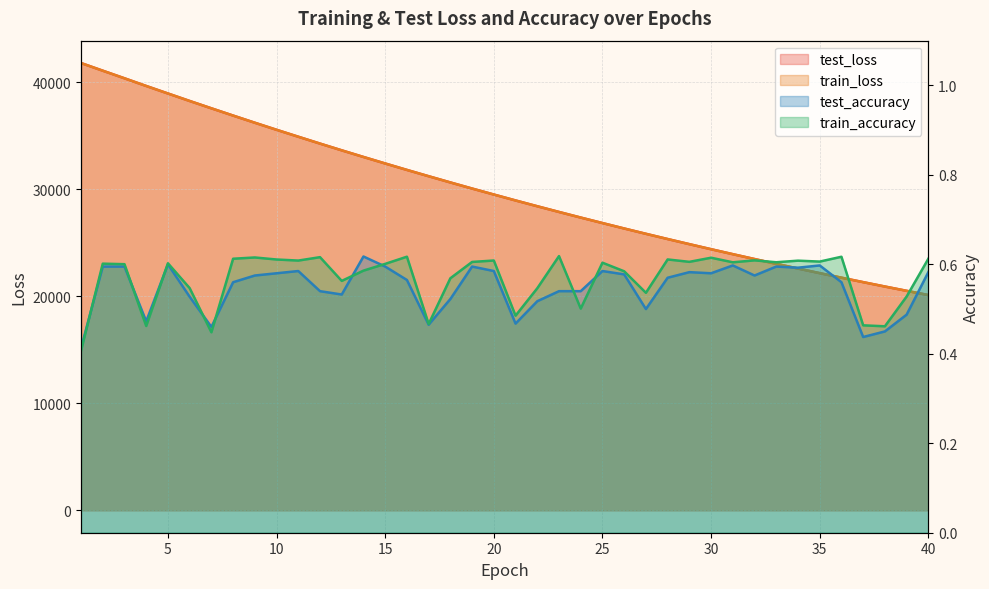

Count the train_accuracy values in the range 0 to 1.

40